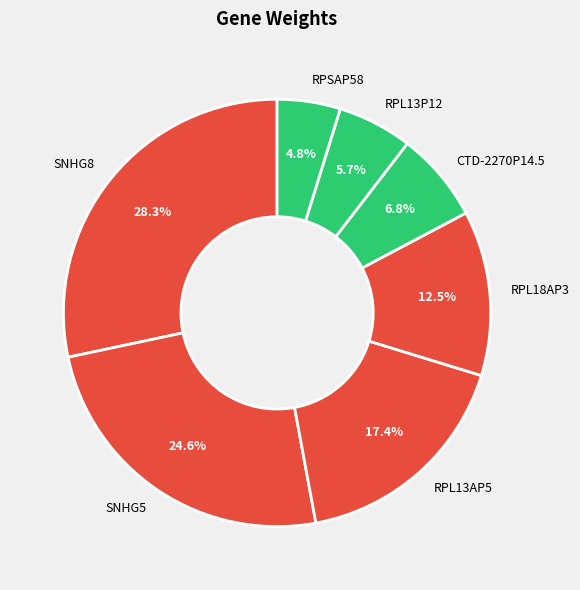

What percentage is the RPSAP58 slice, to the nearest percent?

5%